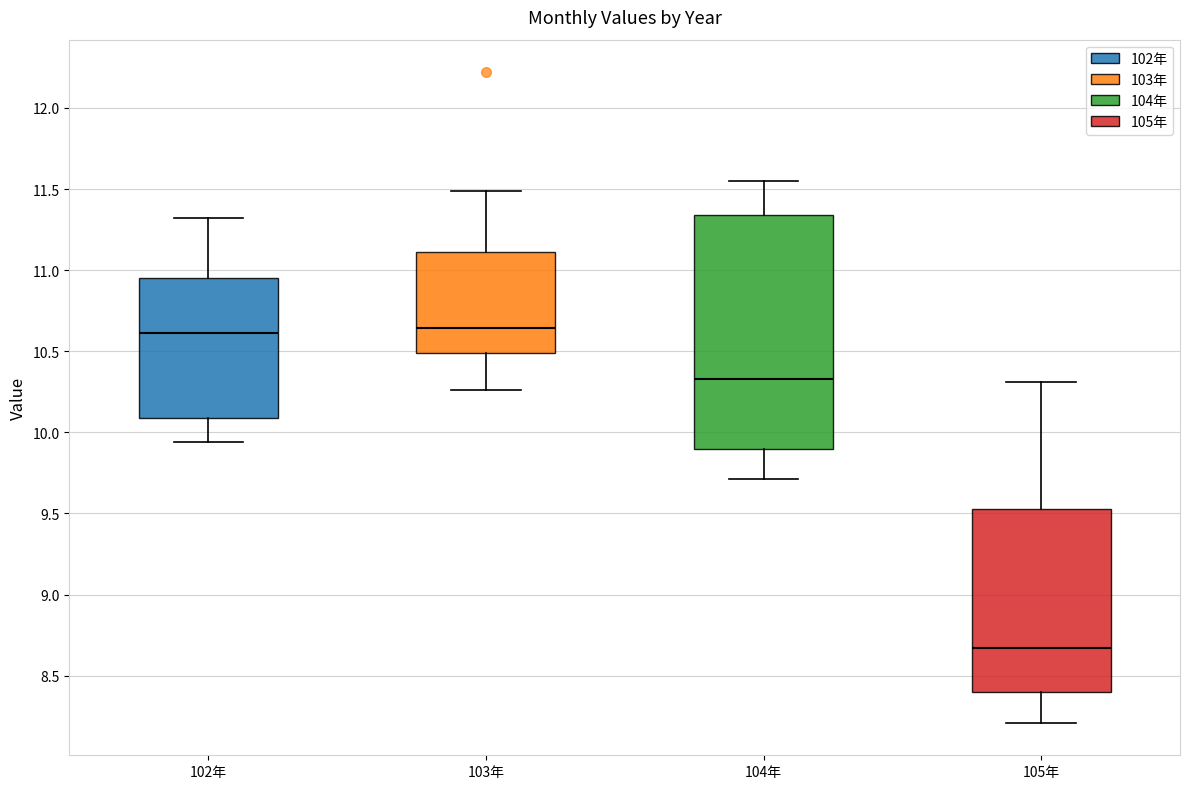

Reading left to right, transcribe this box plot: for each box, give where its median line is, the range the box spans, and where its two whiskers end, as read against the y-axis. The values are not printed on the chart, so give them approximately, as read against the axis.

102年: median 10.60, box 10.10 to 10.95, whiskers 9.95 to 11.30
103年: median 10.65, box 10.50 to 11.10, whiskers 10.25 to 11.50
104年: median 10.35, box 9.90 to 11.35, whiskers 9.70 to 11.55
105年: median 8.65, box 8.40 to 9.55, whiskers 8.20 to 10.30